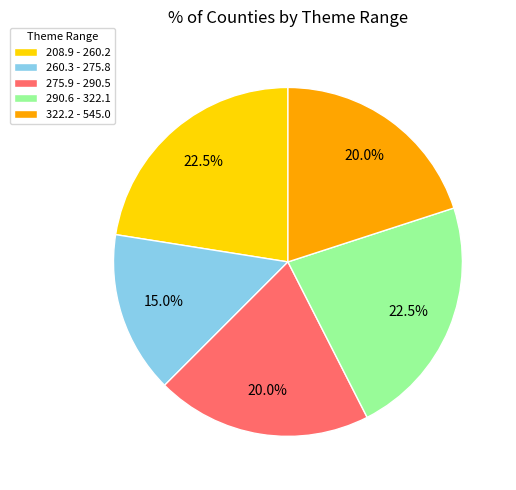

What is the smallest slice in the pie chart?

260.3 - 275.8